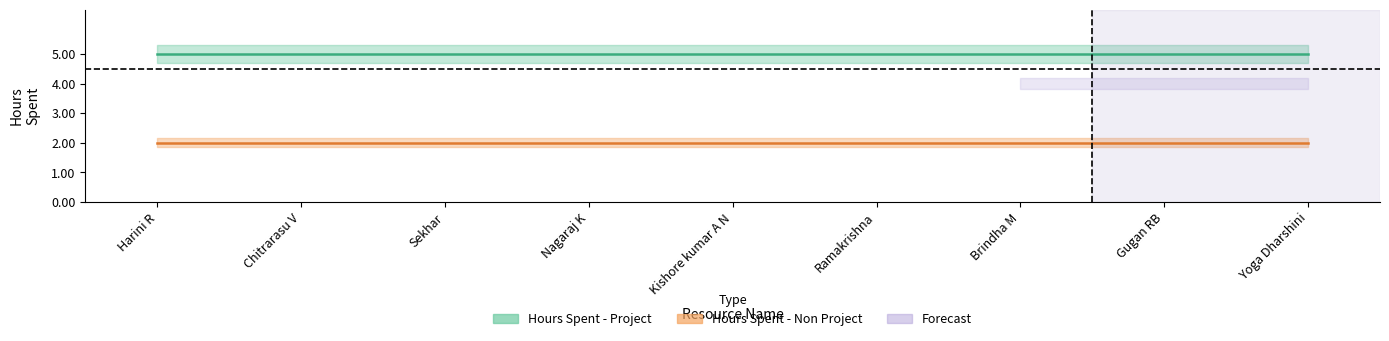

What is the lowest value of the Hours Spent - Non Project series?

2